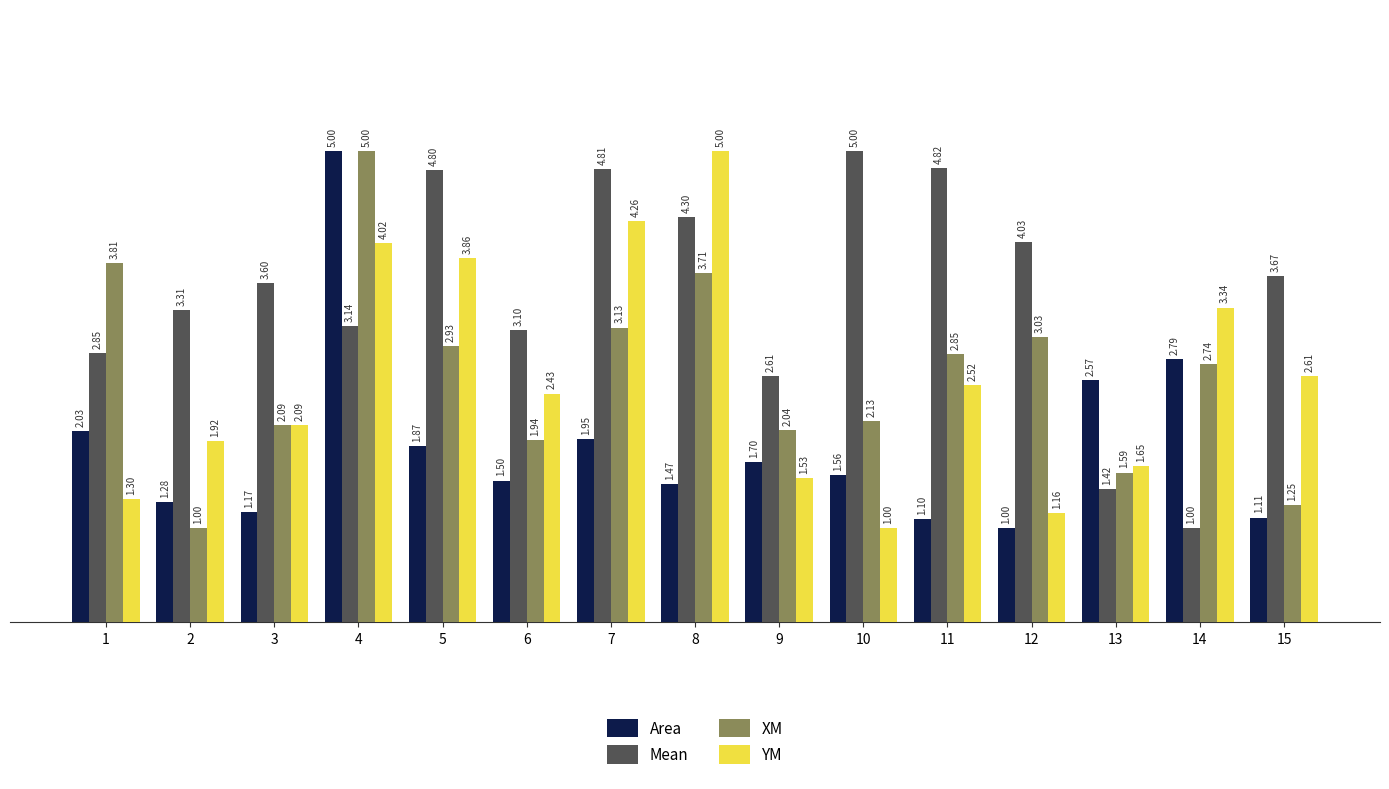

Is it true that Mean equals 3.7 at 15?

True